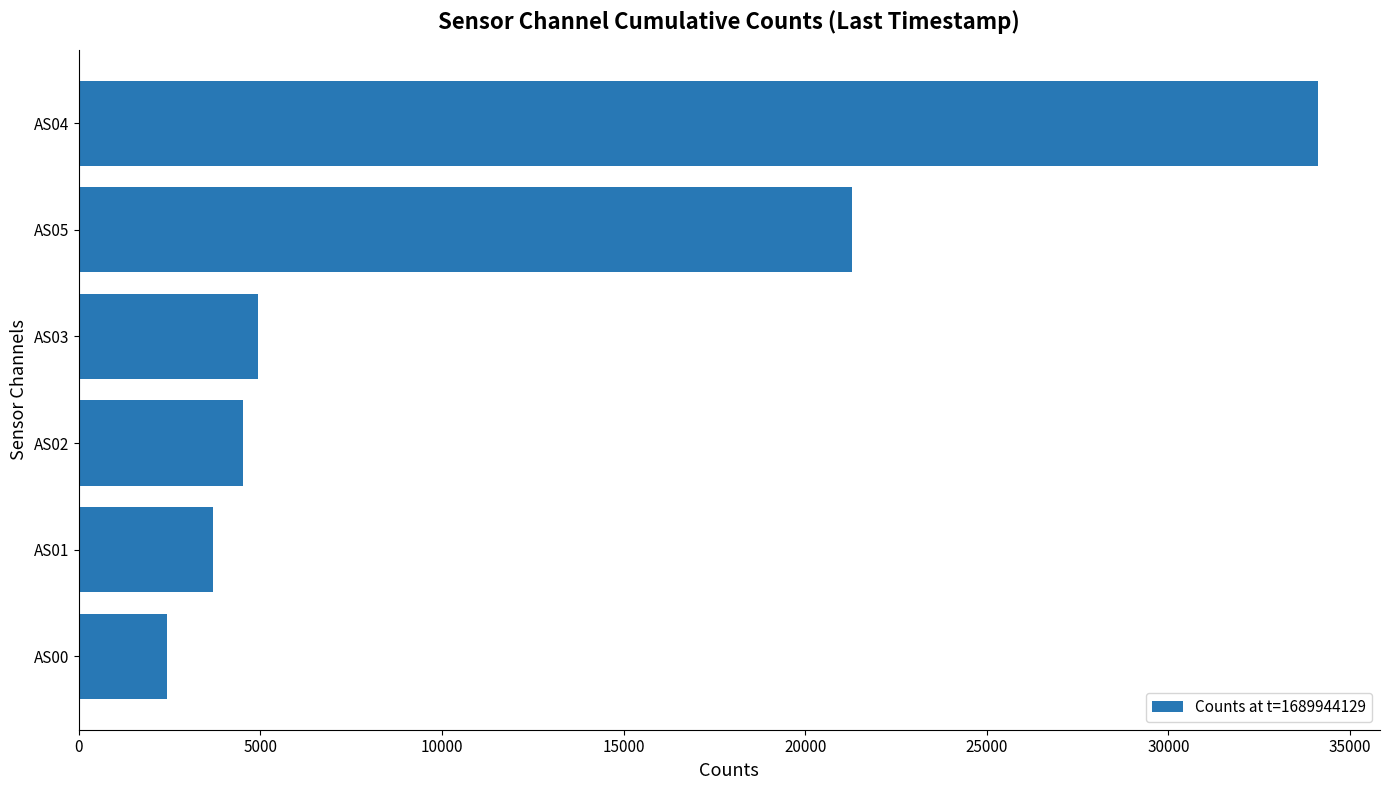

What value does the data have at AS05?

21284